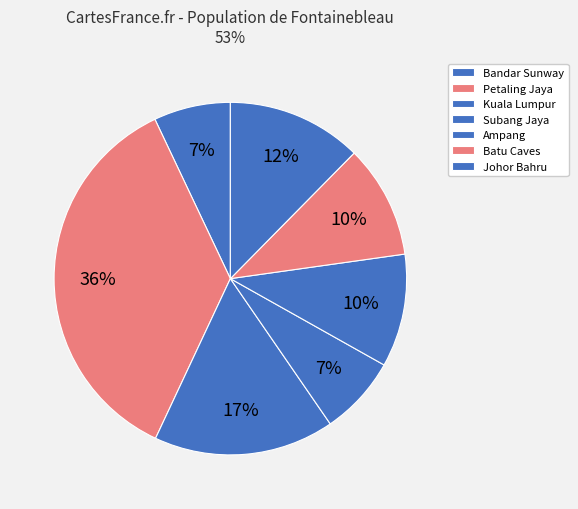

Does any single category account for the majority?

No